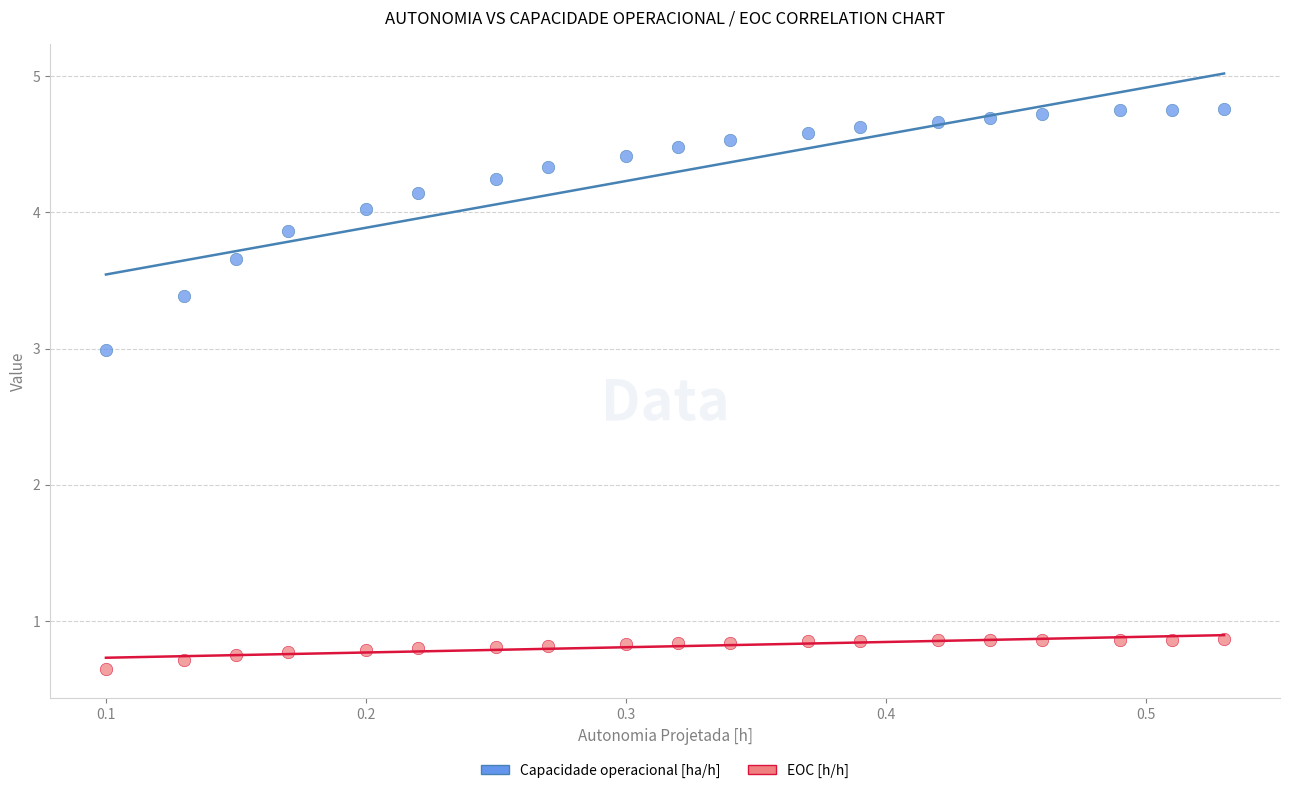

What is the X range (max minus min) for the scatter plot?

0.4